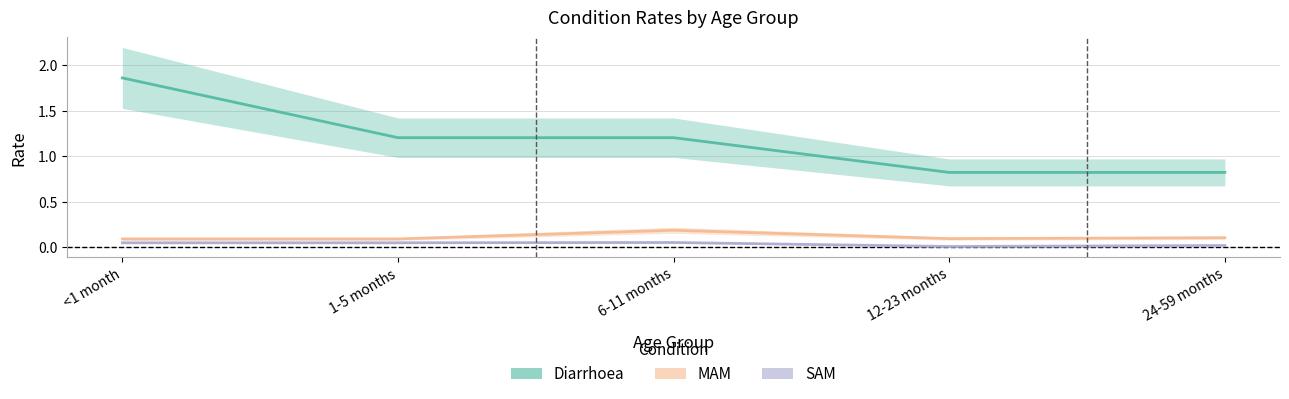

Is the value of MAM at 24-59 months greater than the value of SAM at <1 month?

Yes